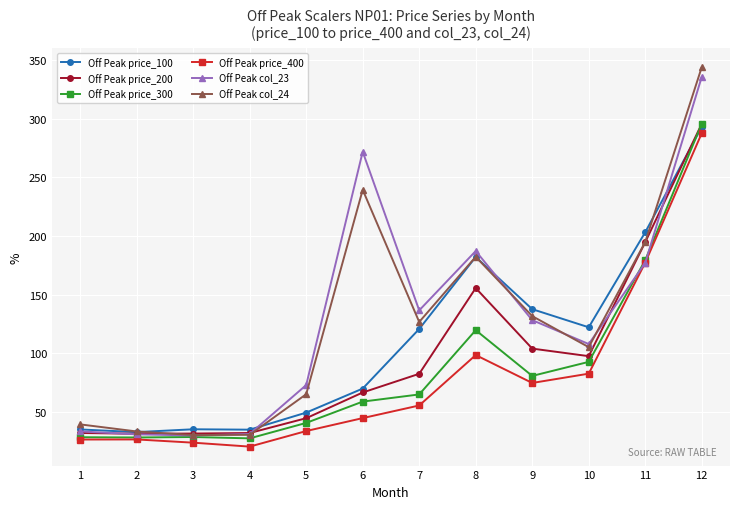

What is the sum of all Off Peak col_24 values?

1521.8